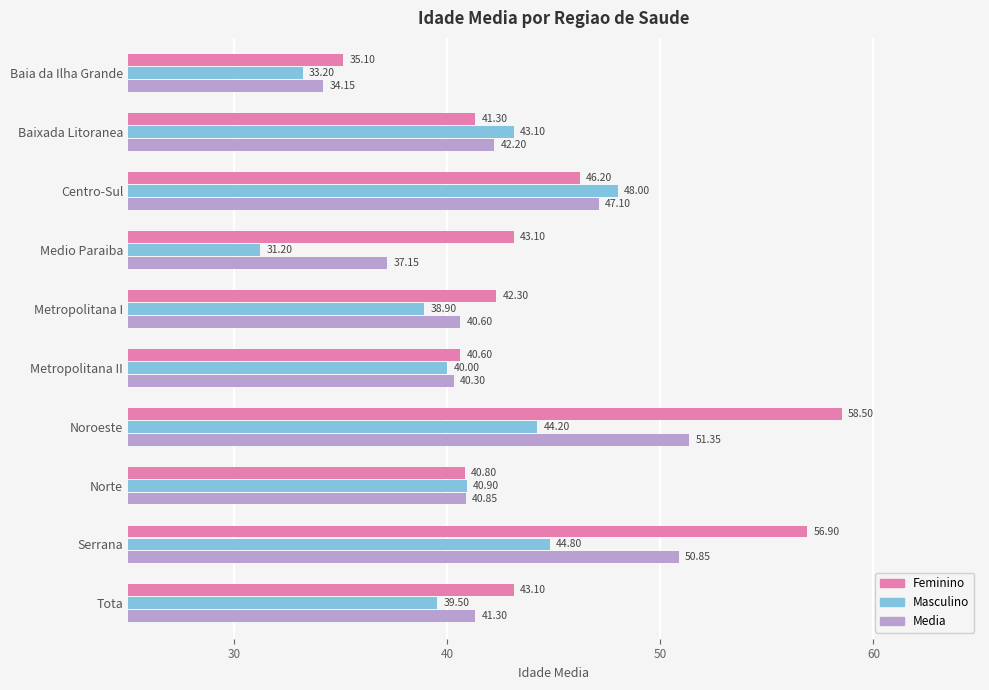

List the series in order of their peak value, lowest first.

Masculino, Media, Feminino